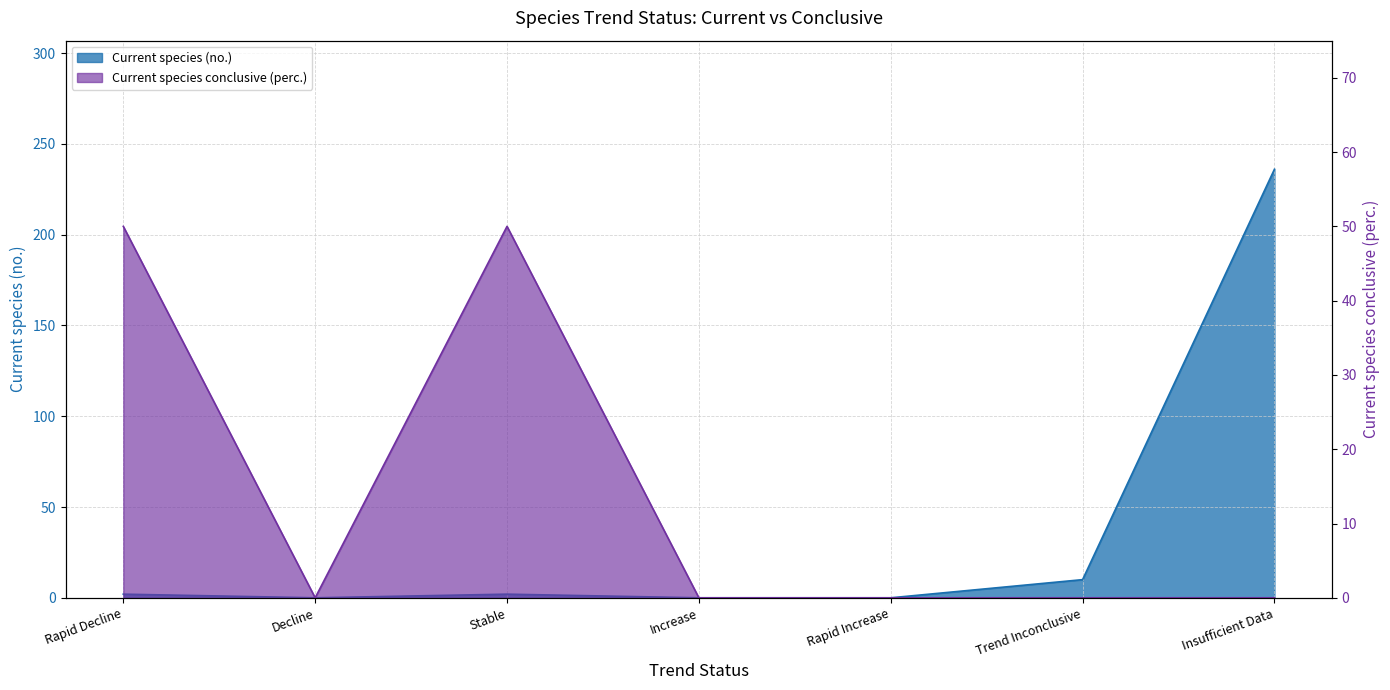

What is the label of the 3rd point from the right?

Rapid Increase